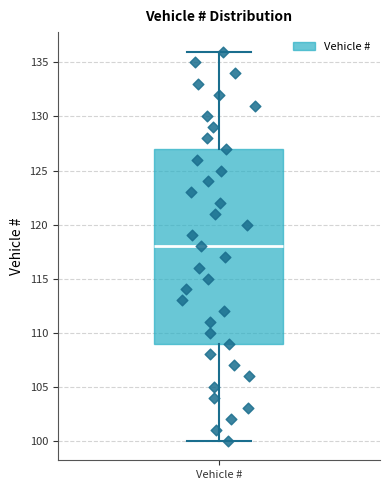

Transcribe this box plot: give where the median line is, the range the box spans, and where the two whiskers end, as read against the y-axis. The values are not printed on the chart, so give them approximately, as read against the axis.

median 118, box 109 to 127, whiskers 100 to 136